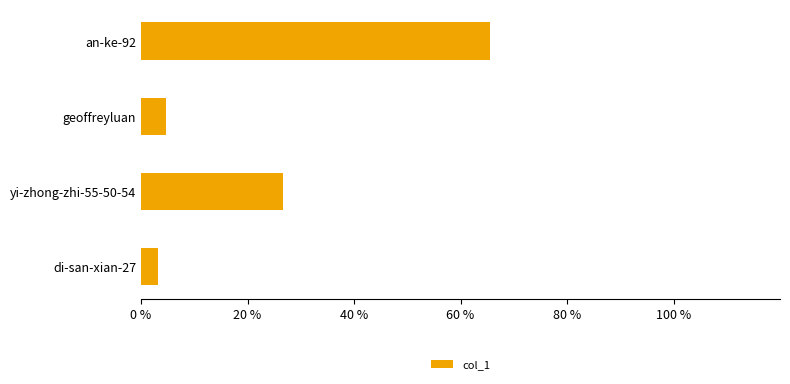

Which label corresponds to the smallest value in the chart?

di-san-xian-27